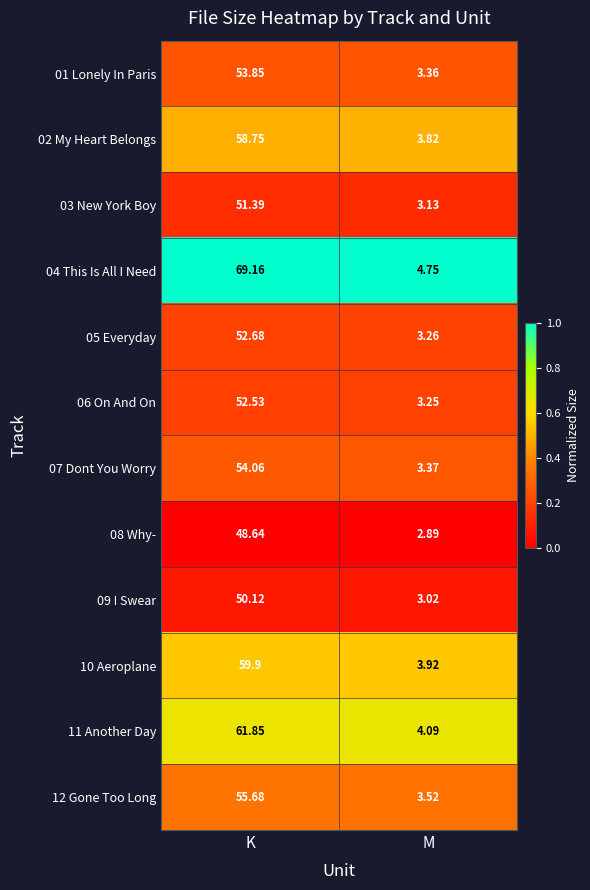

Rank the categories by 10 Aeroplane value from highest to lowest.

K, M